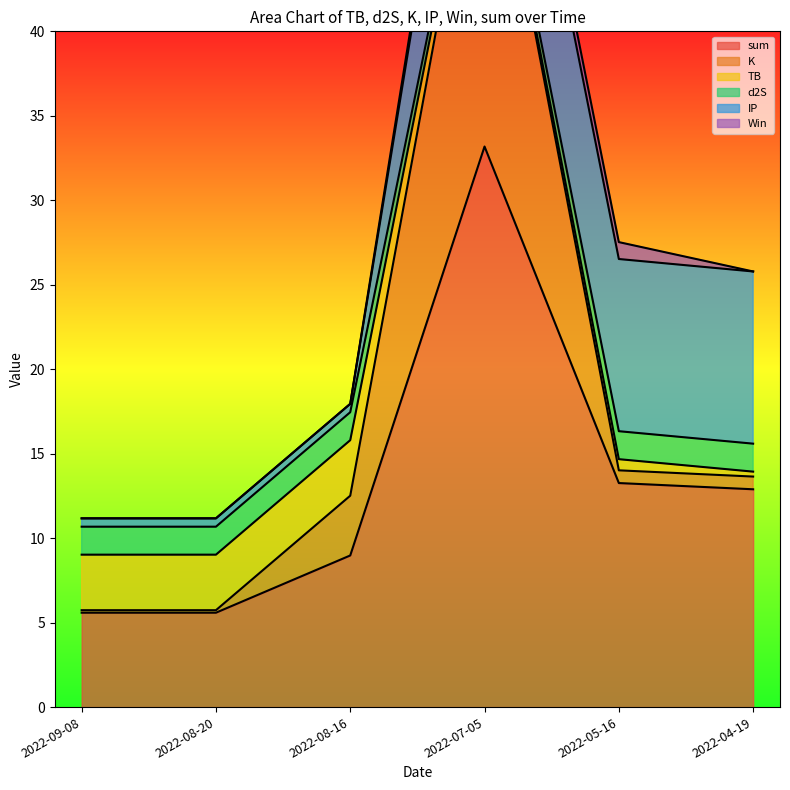

At which label does sum first exceed 12?

2022-07-05